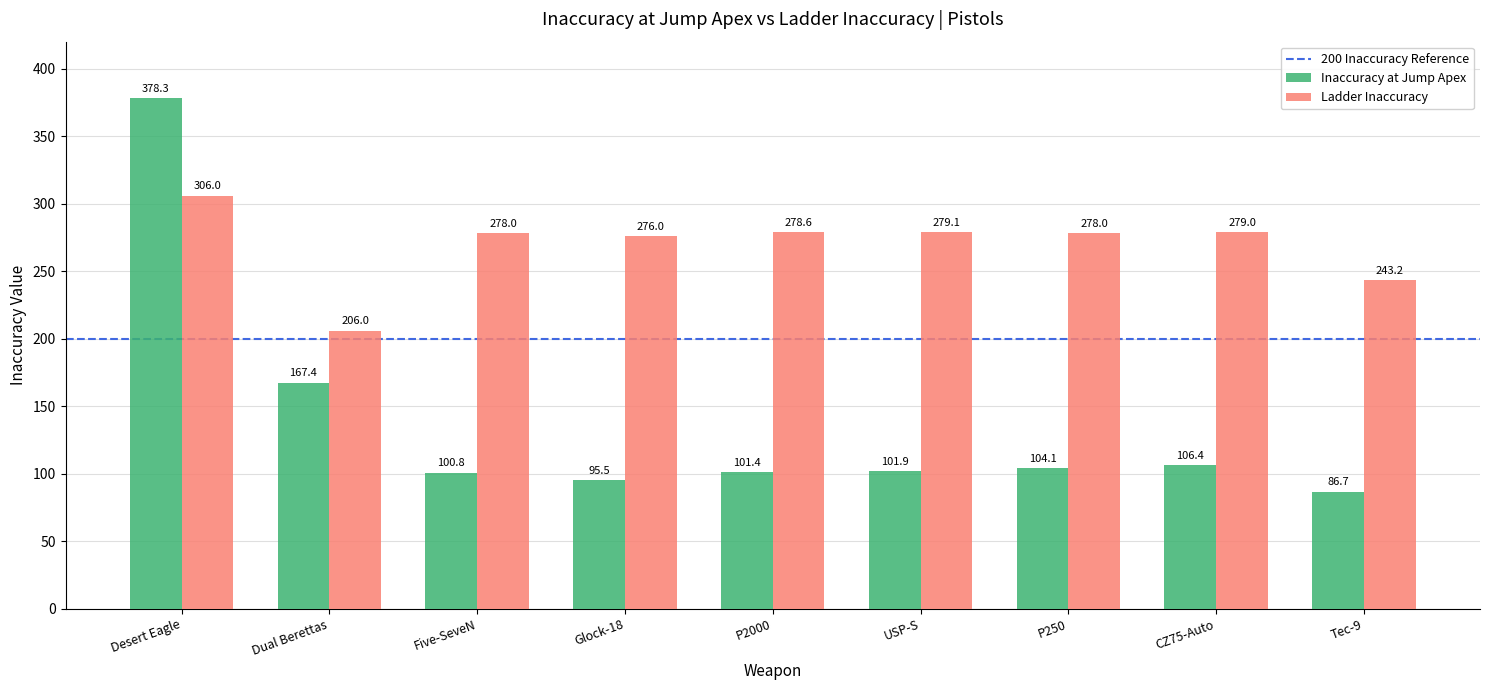

Which series has the largest total across all categories?

Ladder Inaccuracy